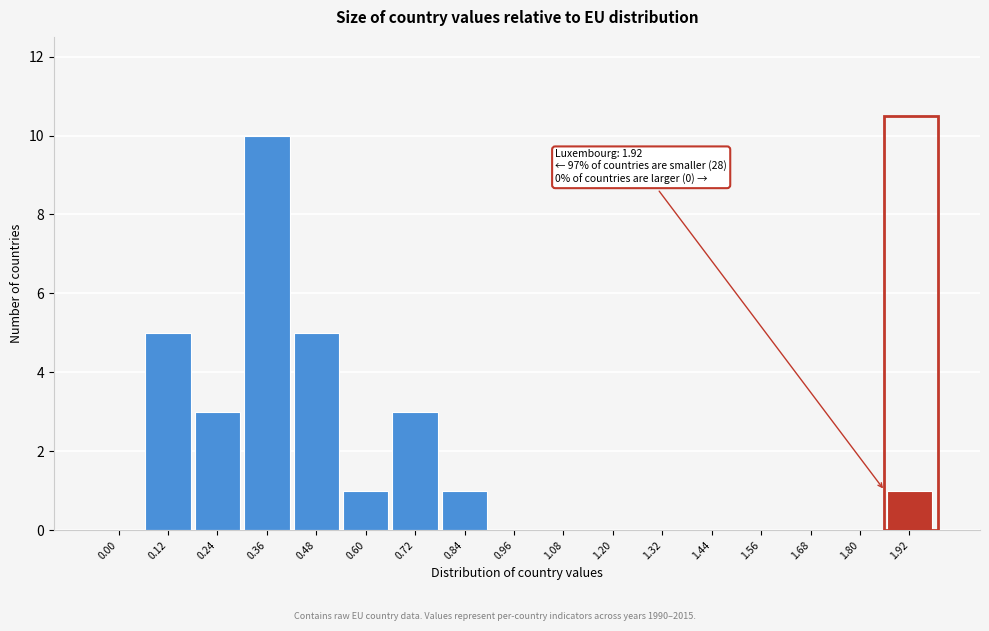

Reading left to right, what are all the values shown in this chart?

0.00=0	0.12=5	0.24=3	0.36=10	0.48=5	0.60=1	0.72=3	0.84=1	0.96=0	1.08=0	1.20=0	1.32=0	1.44=0	1.56=0	1.68=0	1.80=0	1.92=1